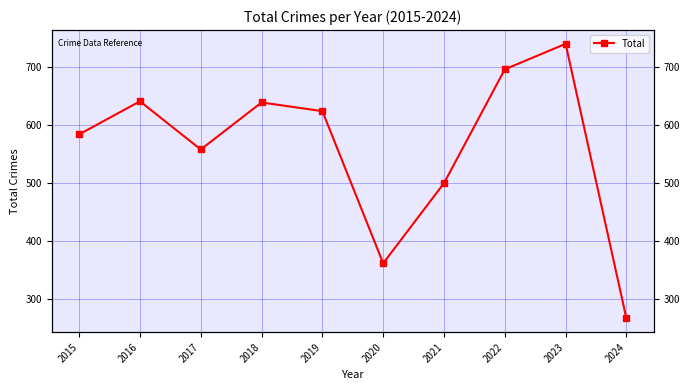

How many lines are shown in the chart?

1